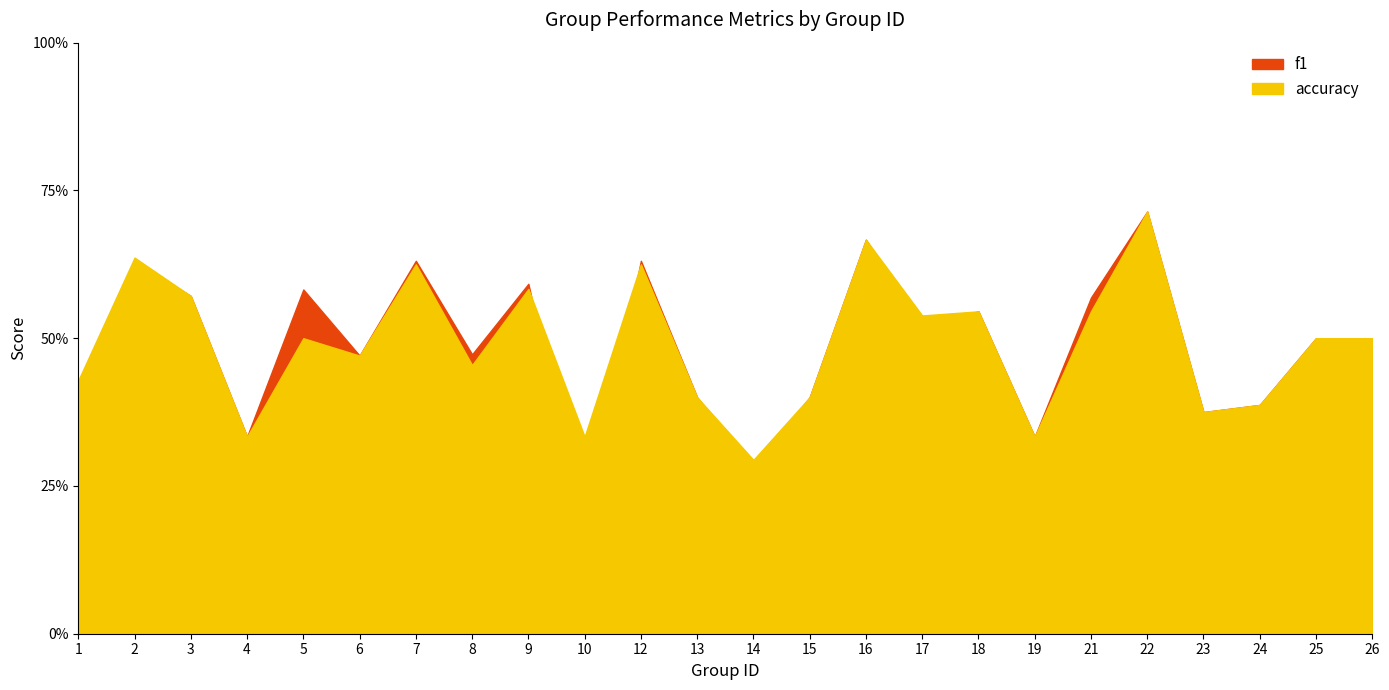

Which series has the largest range (max minus min)?

f1